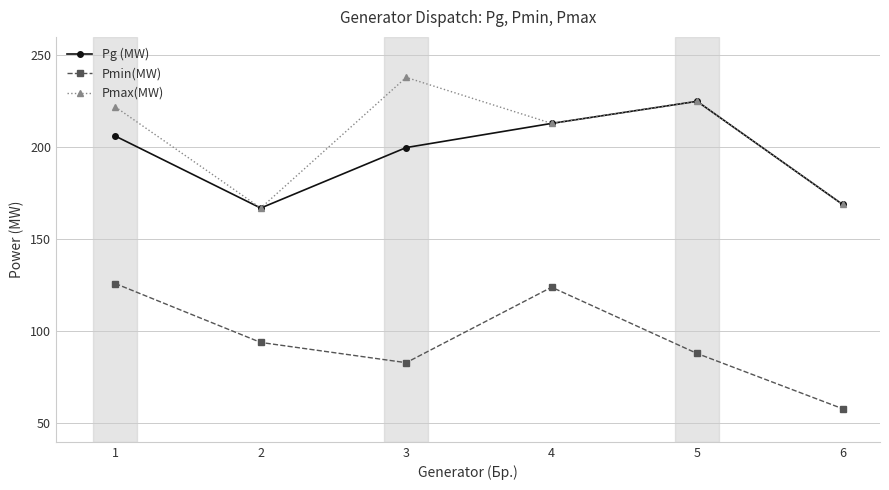

What is the average value of the Pmin(MW) series?

95.5